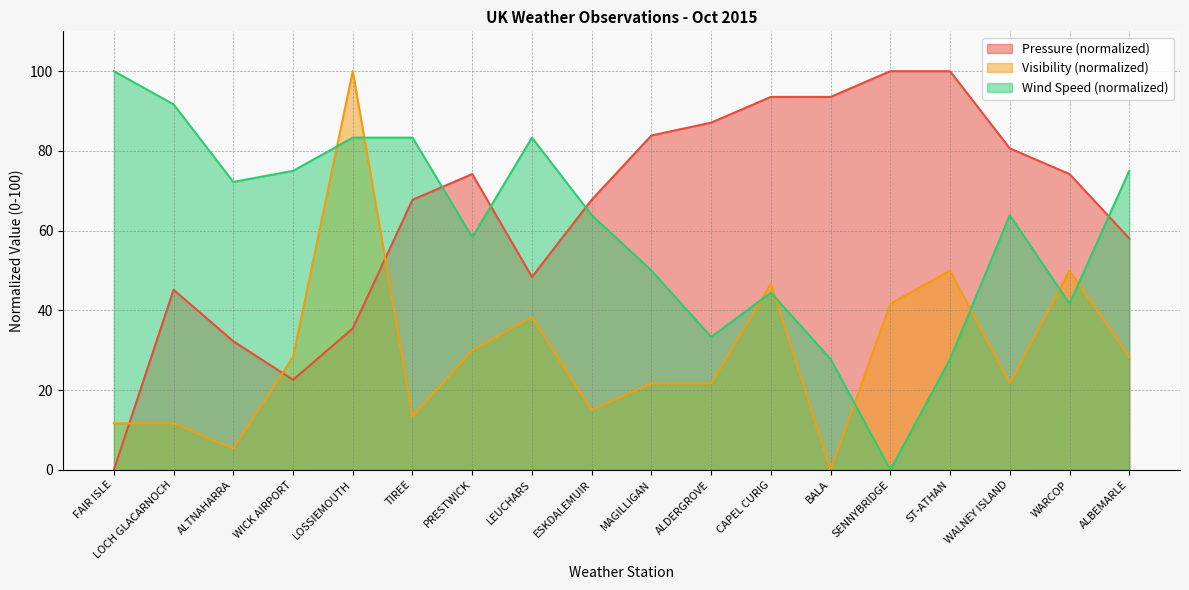

True or false: Visibility has more than 1 points higher than both neighbors.

True